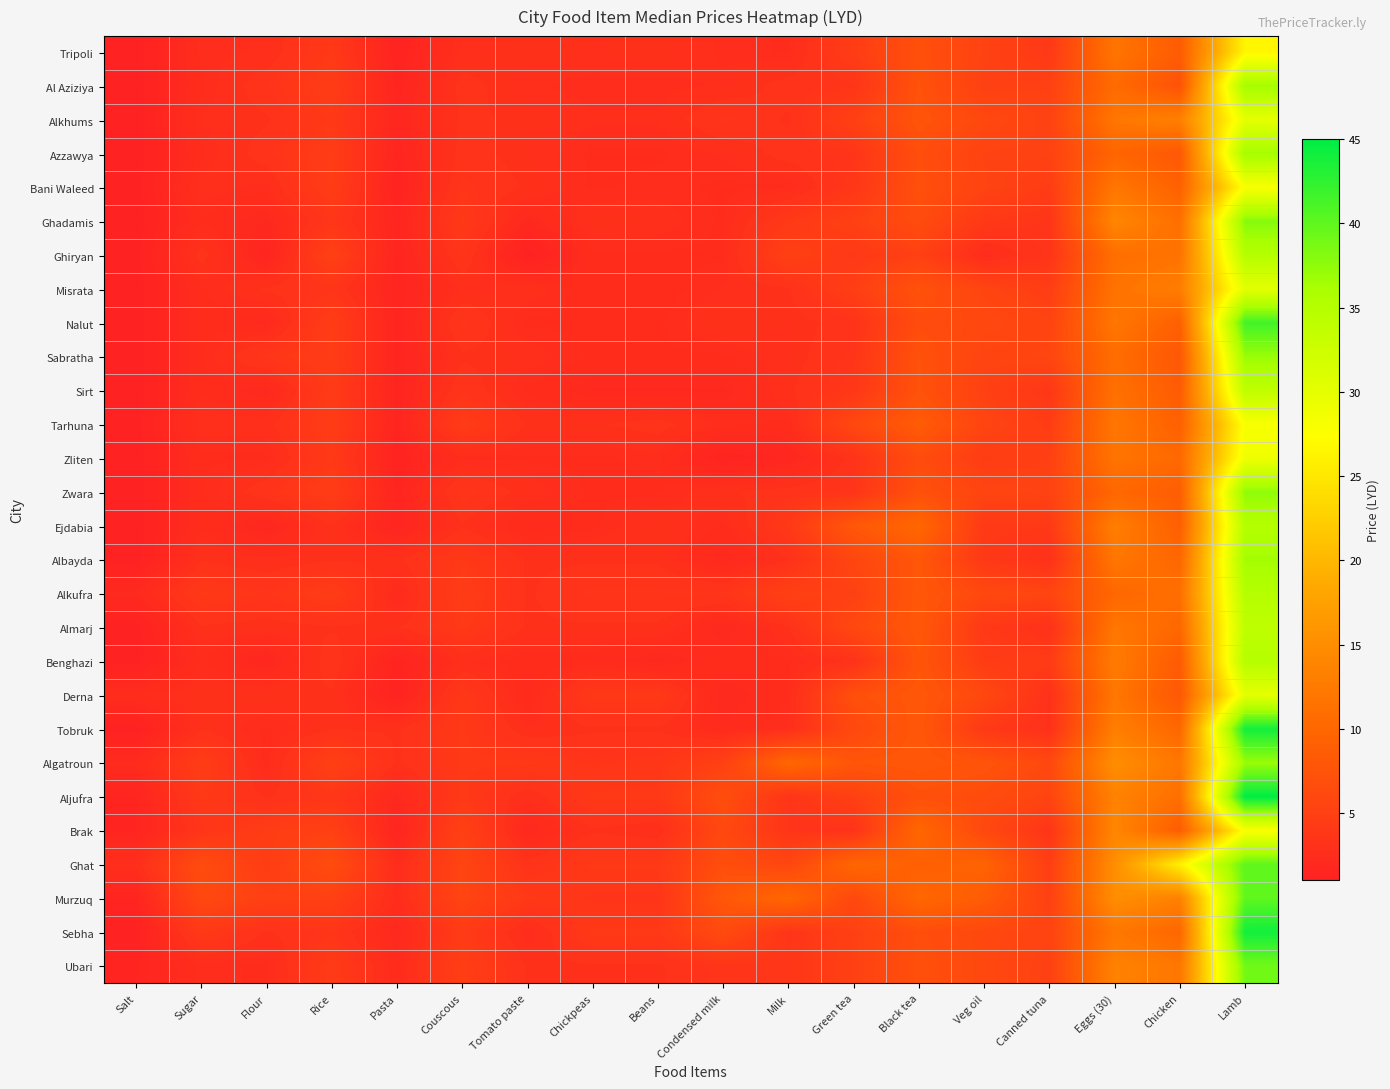

Rank the series at Green tea from lowest to highest value.

Benghazi, Nalut, Zliten, Brak, Al Aziziya, Azzawya, Sabratha, Zwara, Bani Waleed, Sirt, Ghiryan, Tripoli, Misrata, Alkhums, Ghadamis, Alkufra, Aljufra, Sebha, Ubari, Albayda, Tarhuna, Almarj, Tobruk, Murzuq, Derna, Algatroun, Ejdabia, Ghat